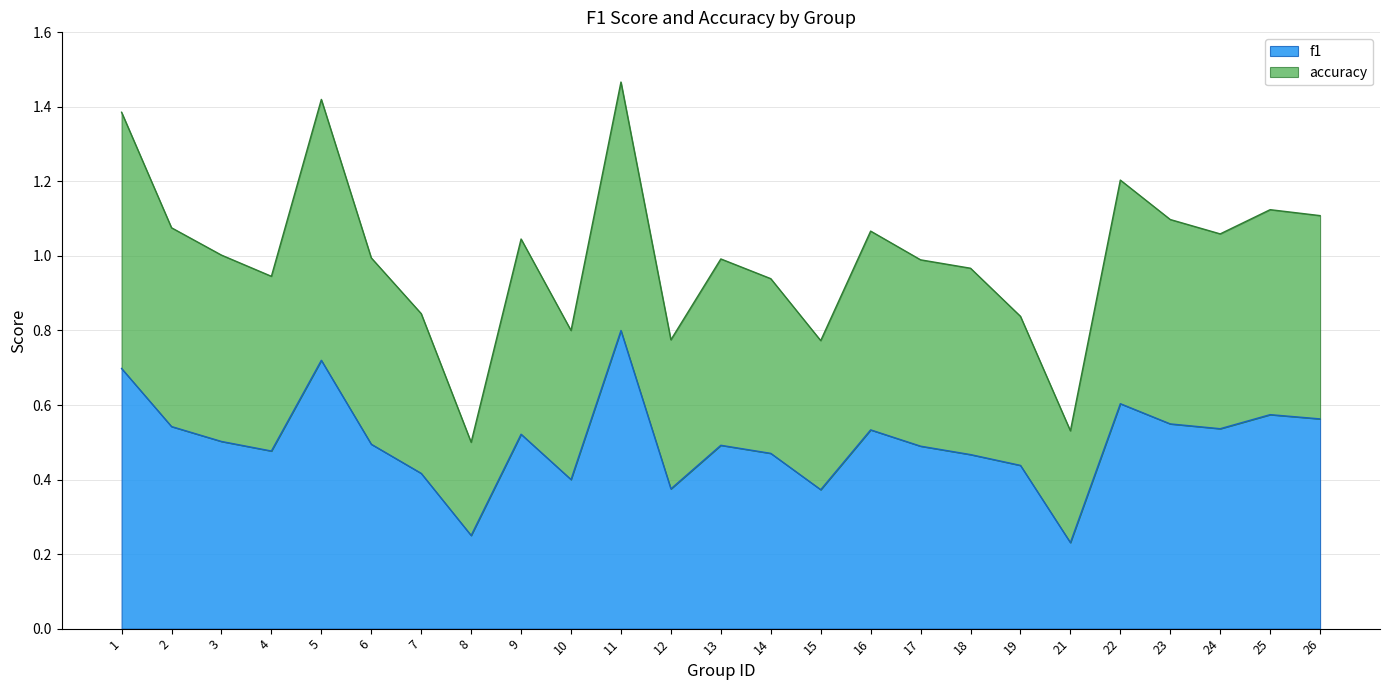

Rank the series by their average value, from lowest to highest.

f1, accuracy